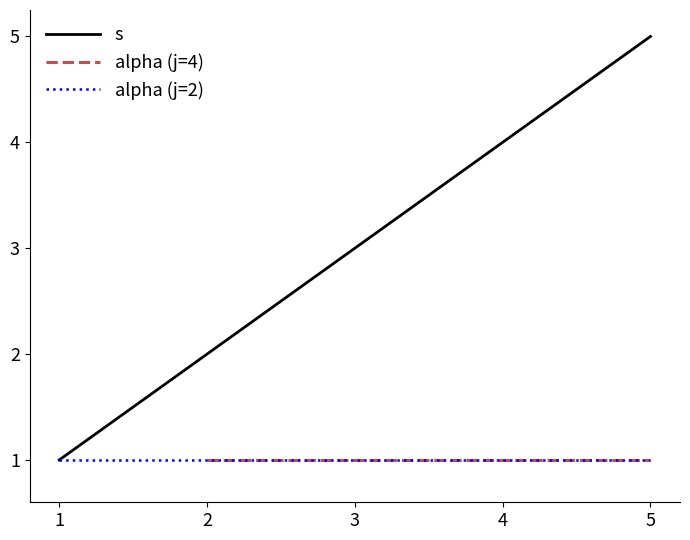

In s, how many points are lower than both neighbors (excluding endpoints)?

0